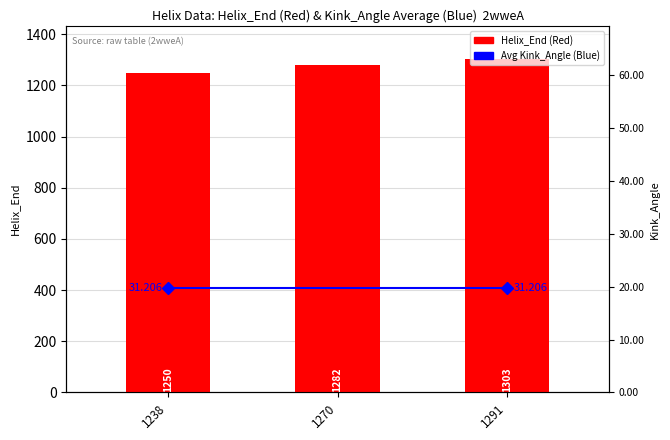

Which has a higher value, 1291 or 1270?

1291